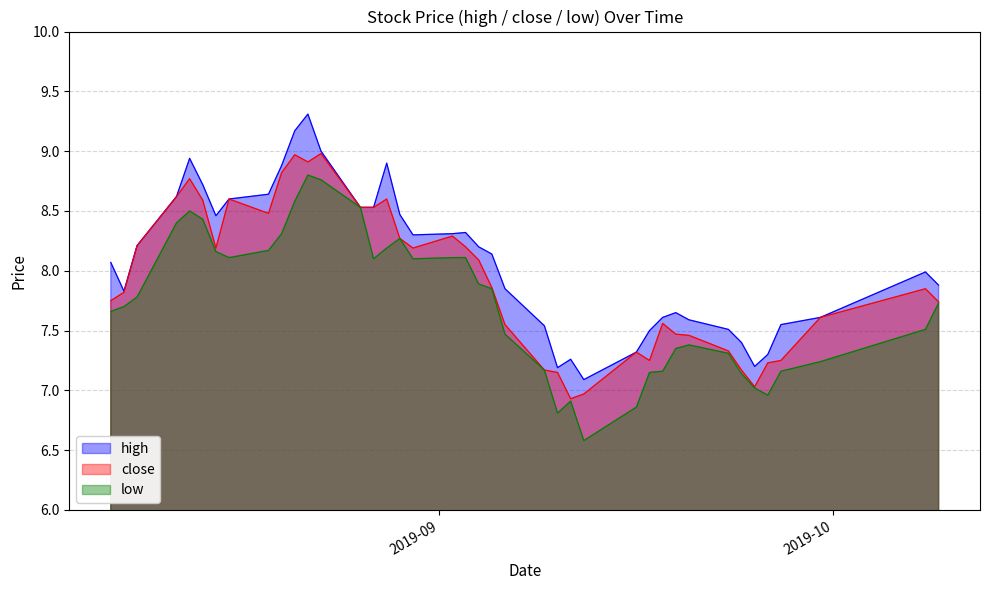

In high, how many points are lower than both neighbors (excluding endpoints)?

6